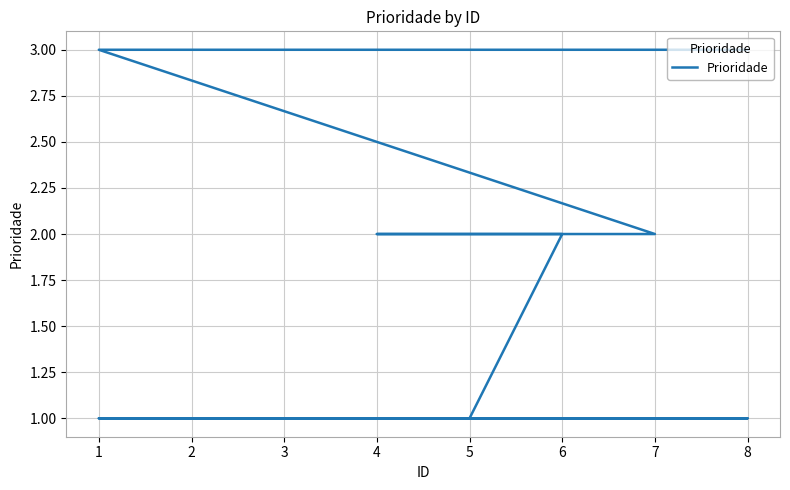

What is the smallest value displayed?

1